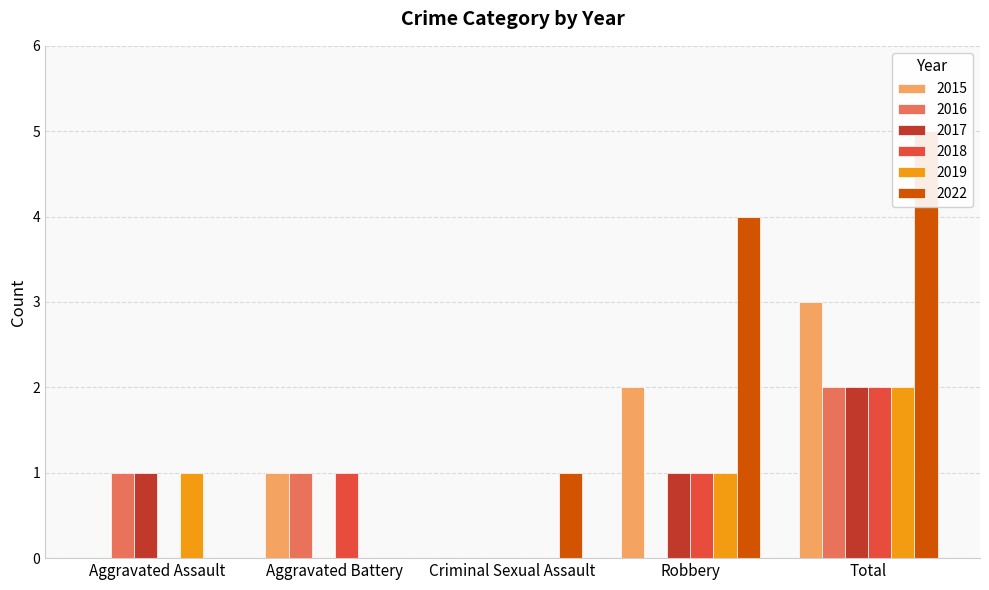

Are the bars grouped side by side (vs. stacked)?

Yes